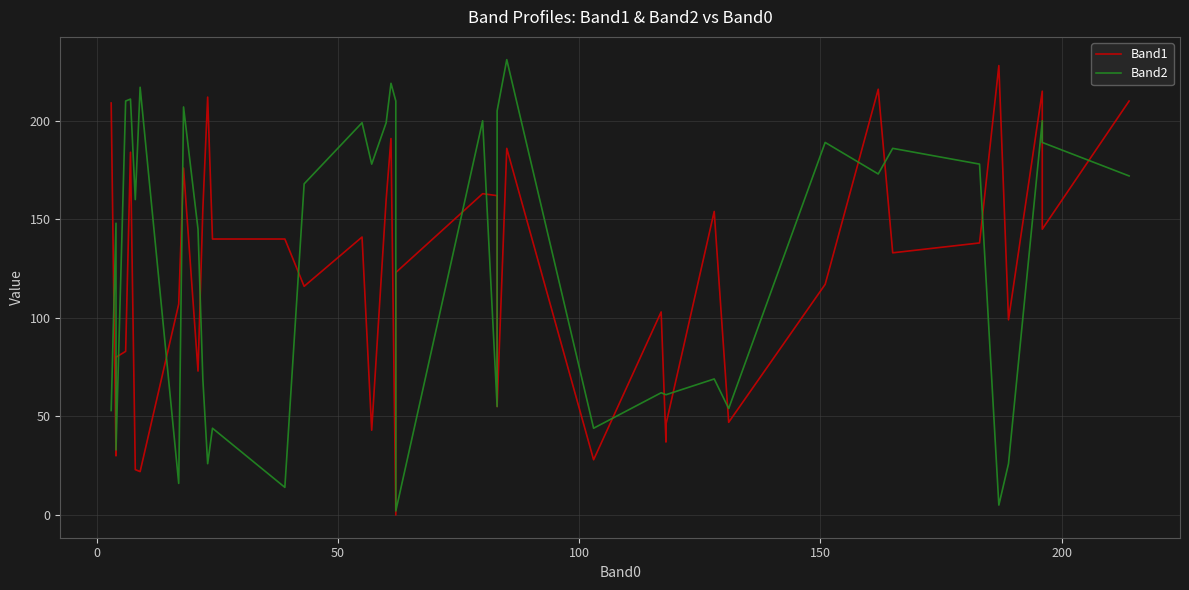

Reading left to right, list all the values displayed in this chart.

Band1: 209	30	80	83	184	23	22	107	176	73	155	212	140	140	116	141	43	160	191	0	123	163	162	55	186	28	103	37	46	154	47	117	216	133	138	228	99	215	145	210
Band2: 53	148	33	210	211	160	217	16	207	145	69	26	44	14	168	199	178	199	219	210	2	200	55	205	231	44	62	61	61	69	54	189	173	186	178	5	26	200	189	172